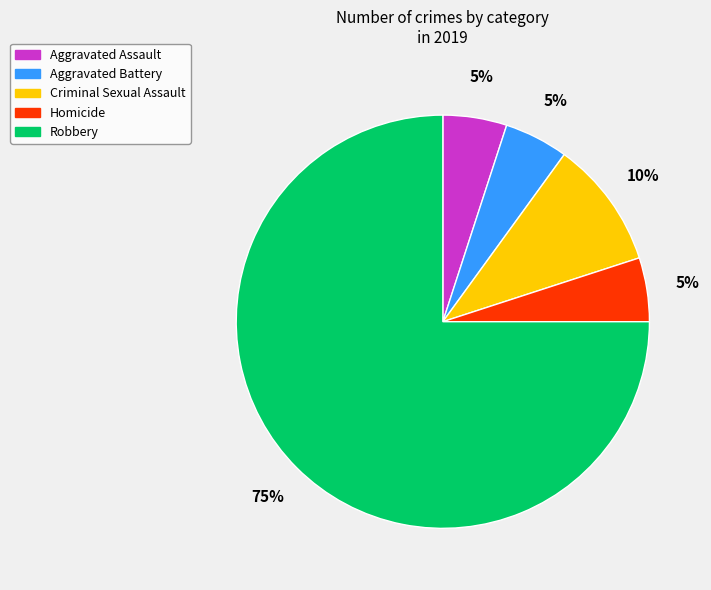

What is the majority slice?

Robbery